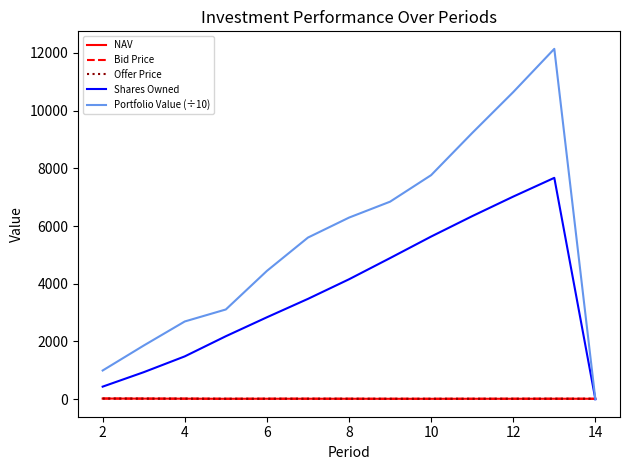

True or false: Bid Price and NAV cross at least once.

False